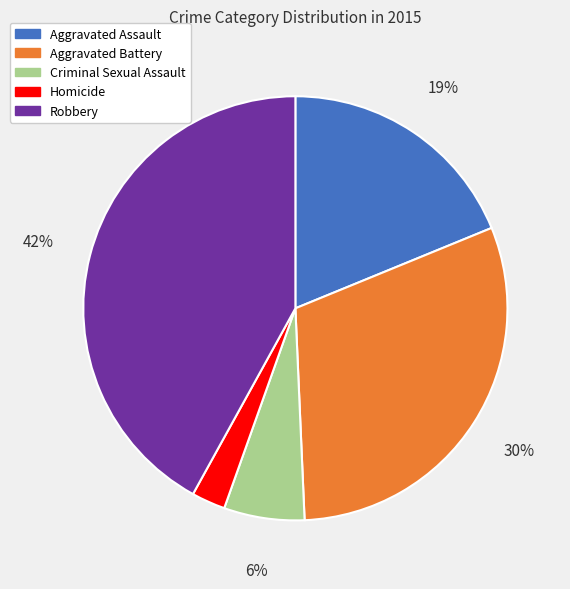

Which slice is the smallest?

Homicide